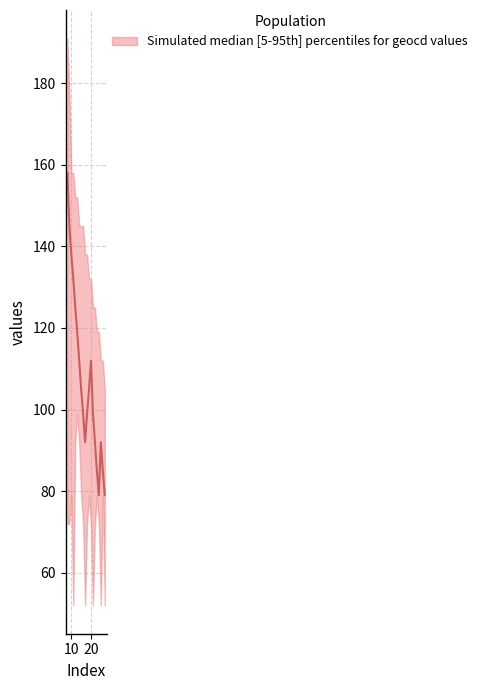

What is the difference between the second highest and second lowest values in the upper series?

66